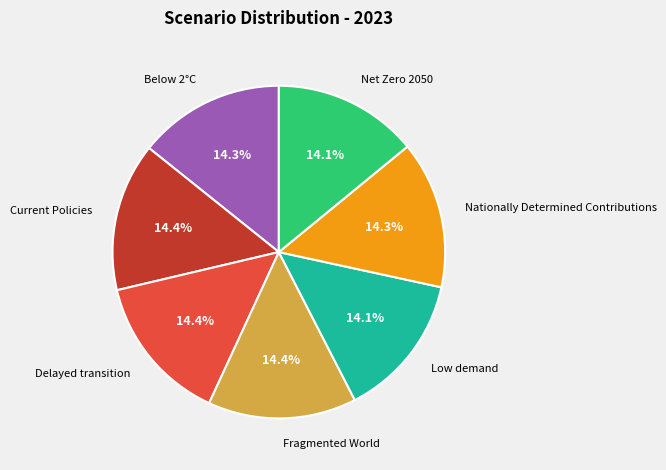

Is there a majority slice in this chart?

No